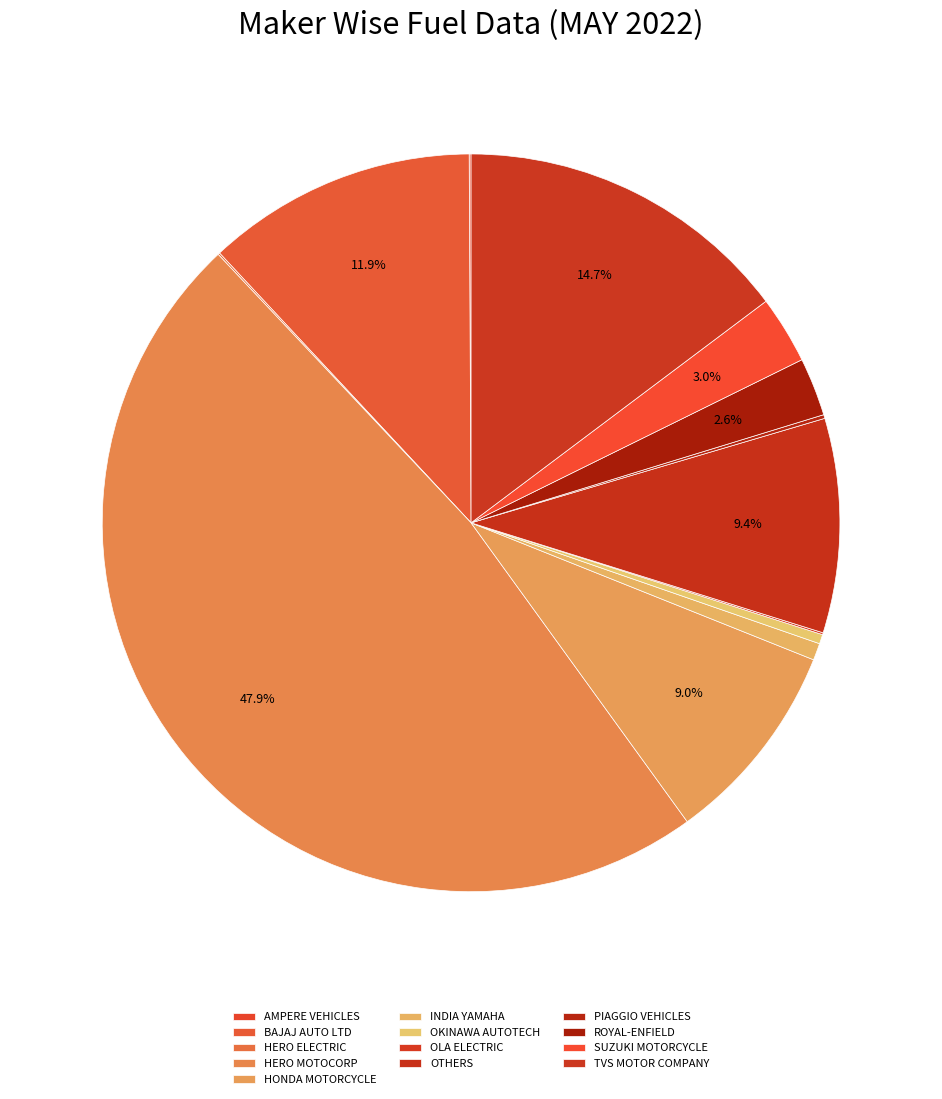

Does OKINAWA AUTOTECH account for over 50% of the chart?

No